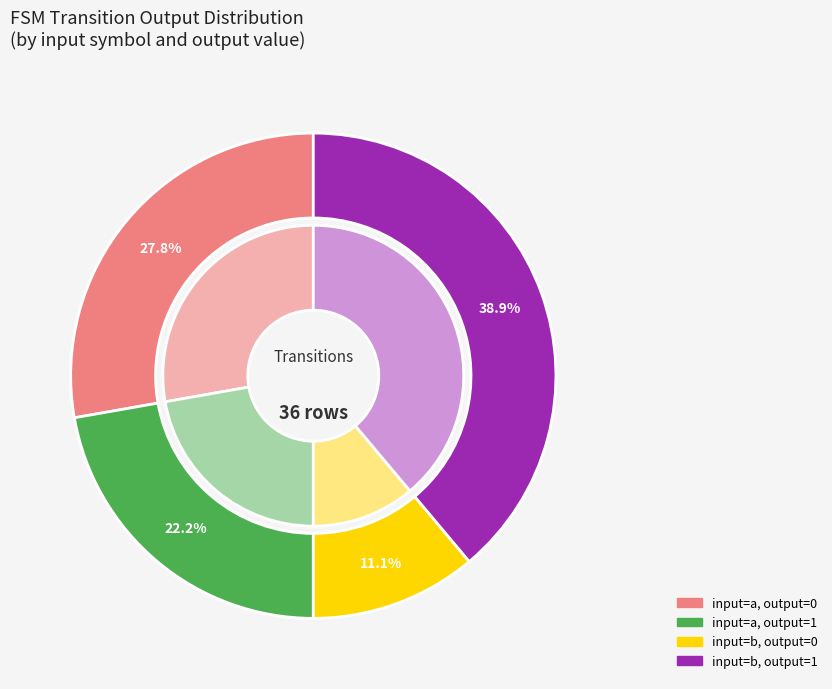

How many segments does this pie chart have?

4